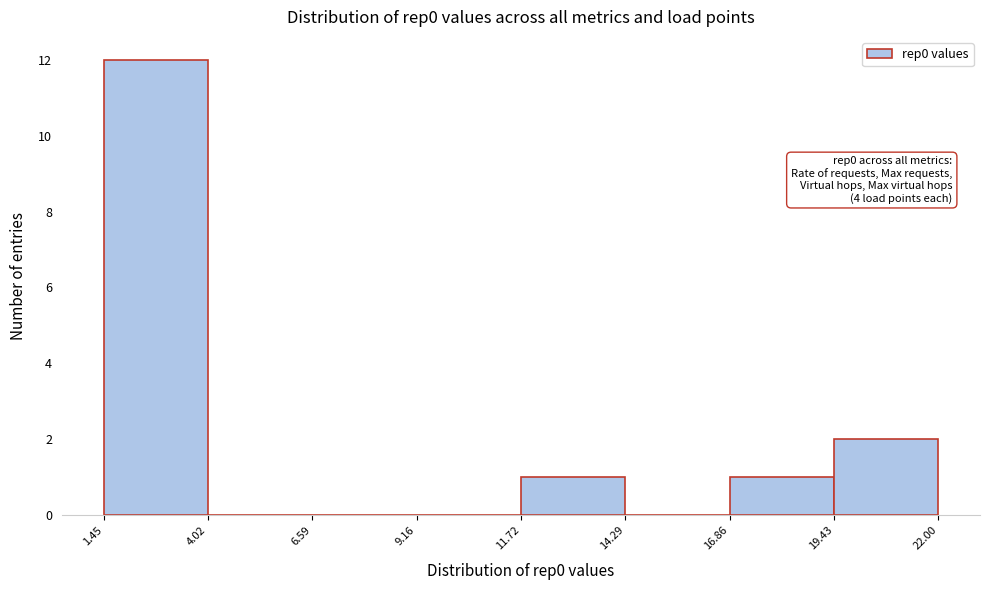

Over which range of the x-axis is the bar tallest?

1.45 to 4.02